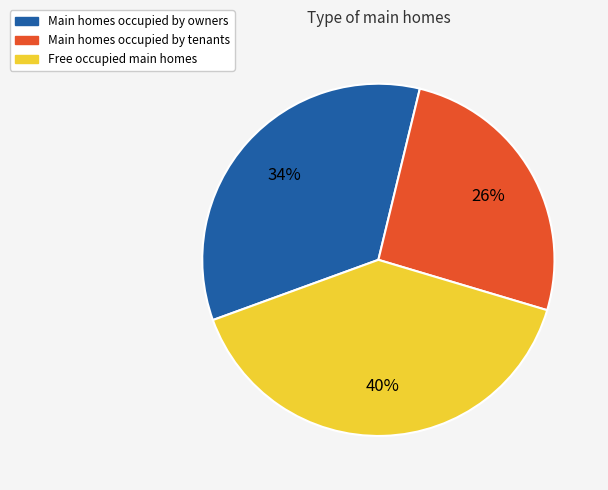

Do Main homes occupied by owners and Main homes occupied by tenants together represent more than half of the pie?

Yes